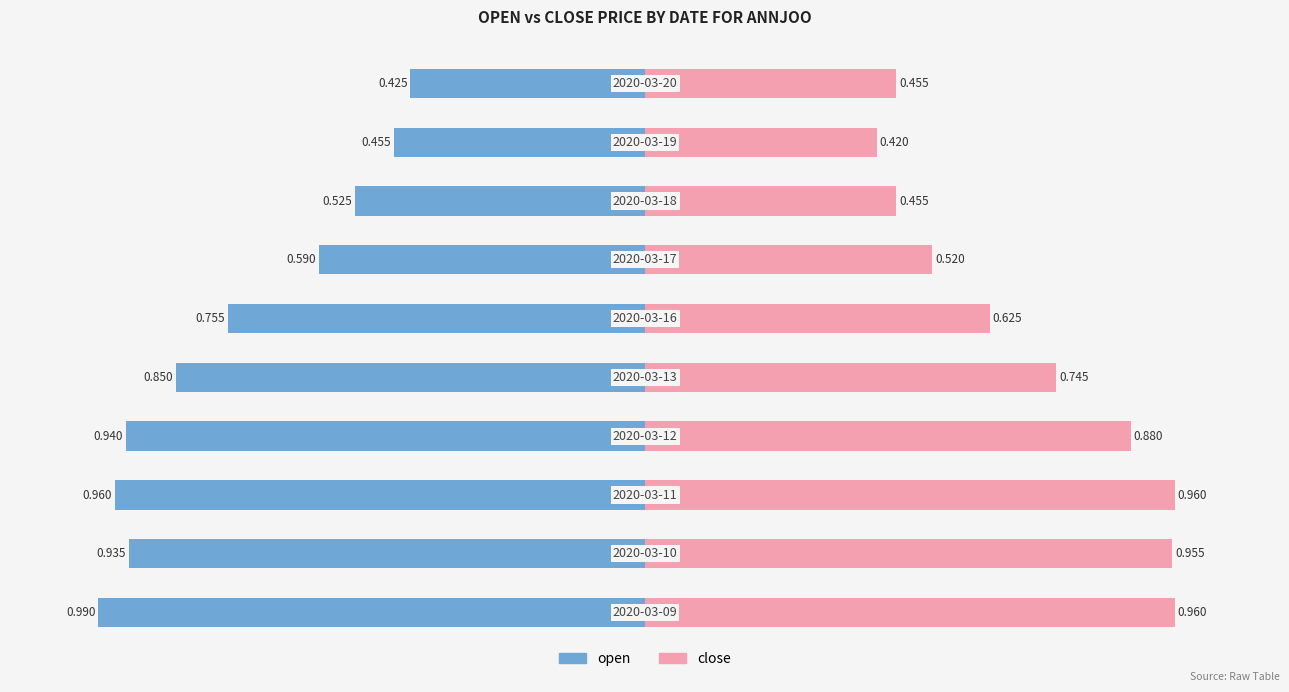

What are all the series names shown in the legend?

open, close